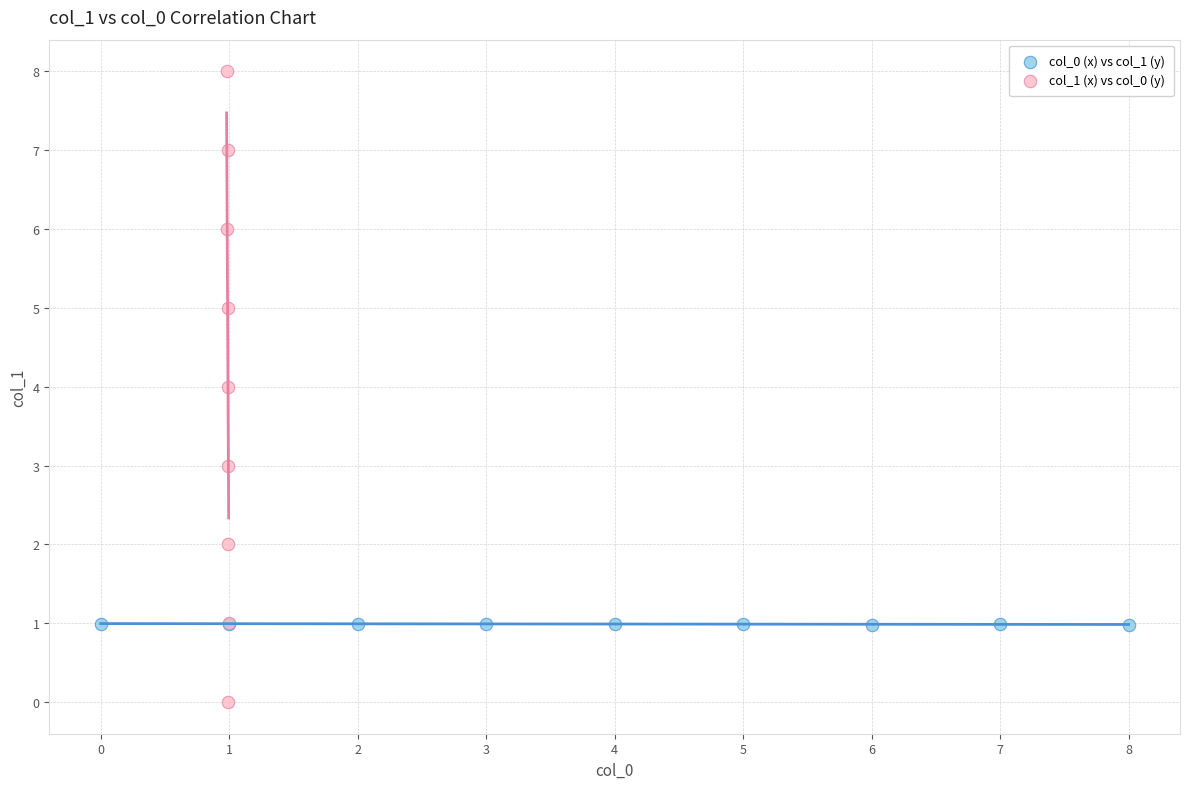

Which series contains the lowest Y value?

col_1 (x) vs col_0 (y)